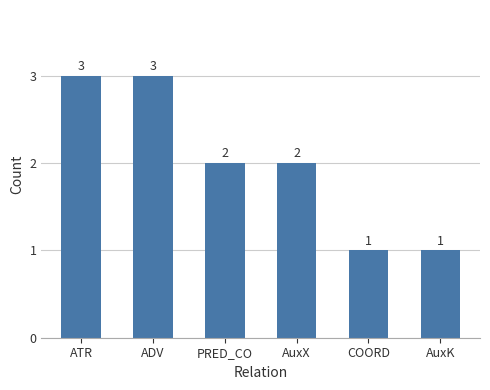

The chart shows a value of 2 at AuxX. True or false?

True